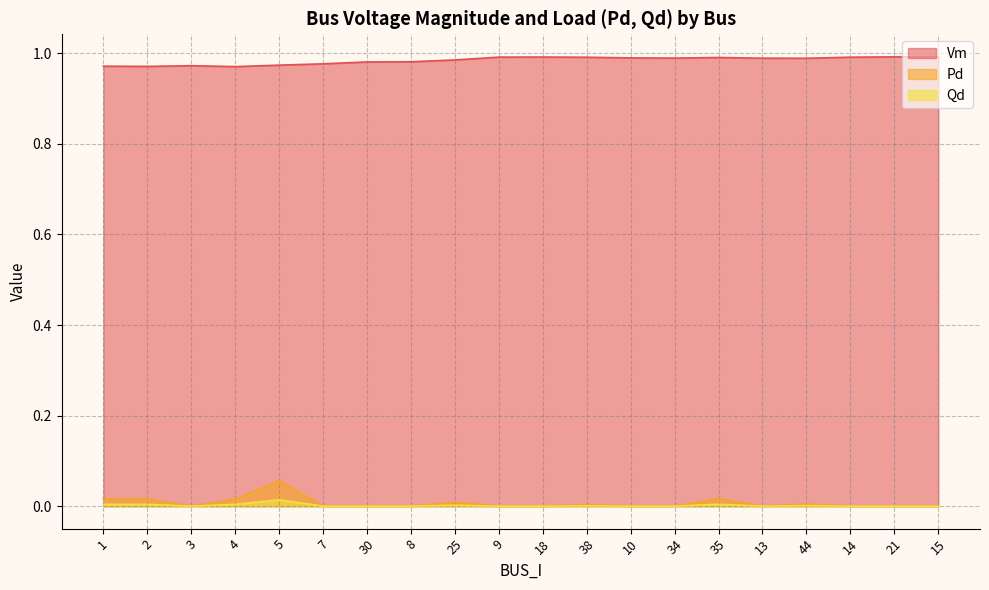

True or false: Vm has more than 2 interior local peaks.

True